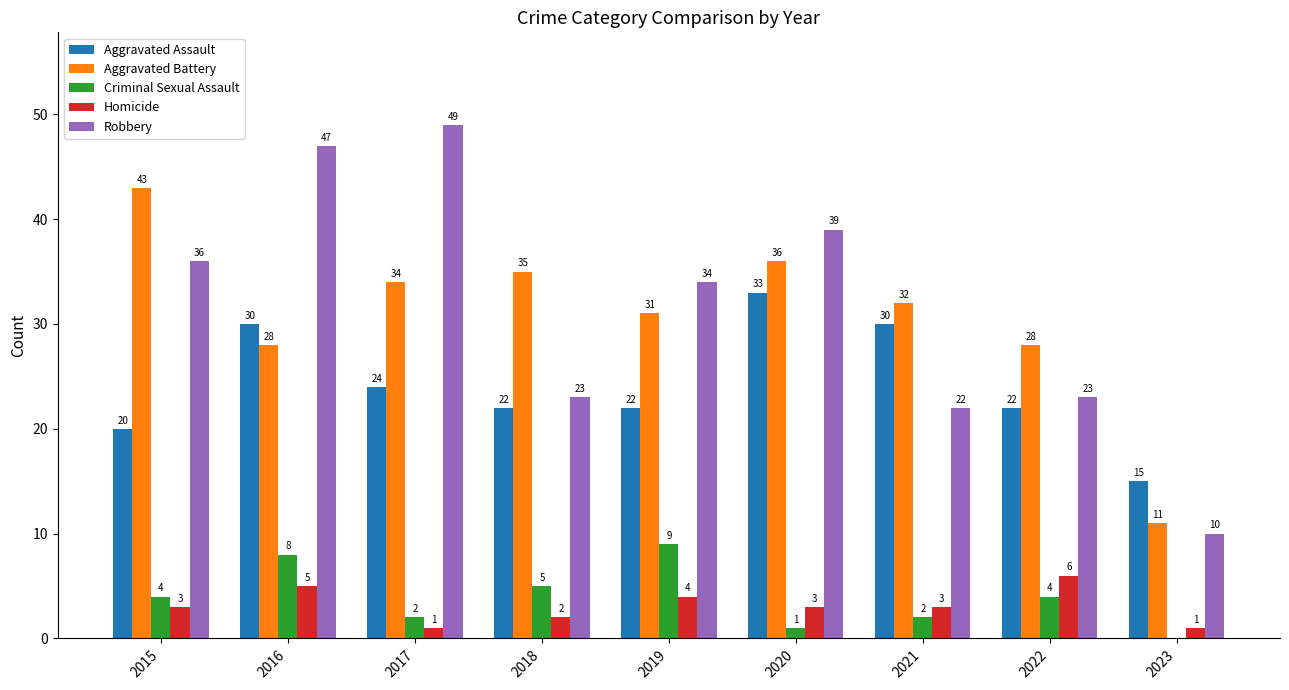

What is the sum of all Robbery values?

283